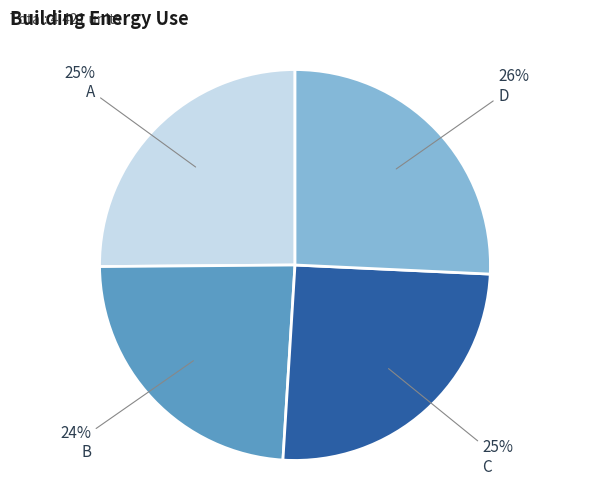

Which has a higher value, D or B?

D